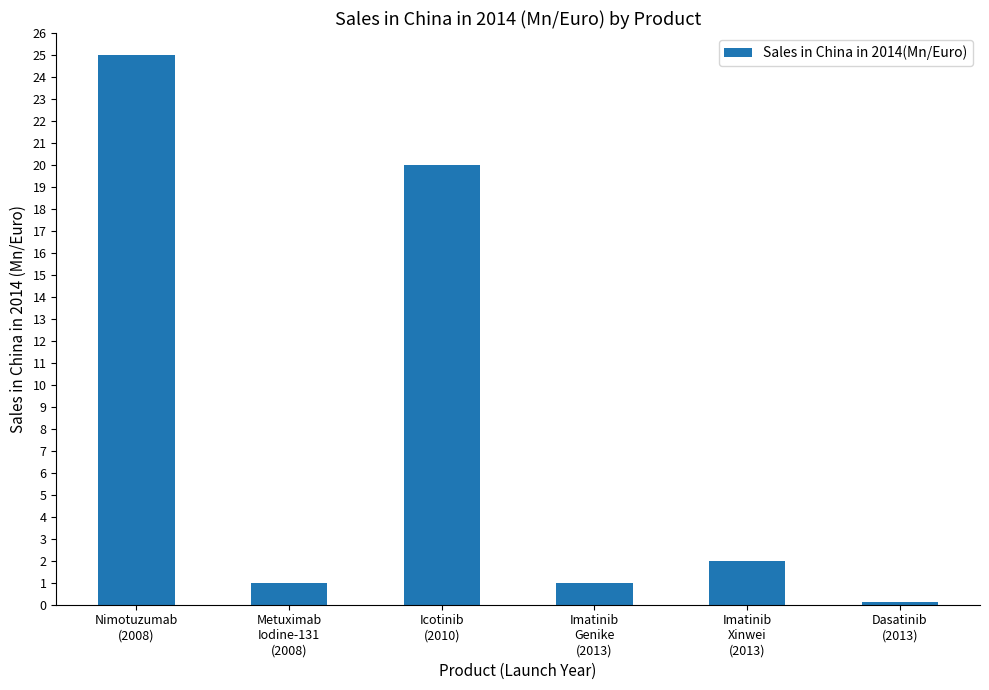

How many data points does each series have?

6